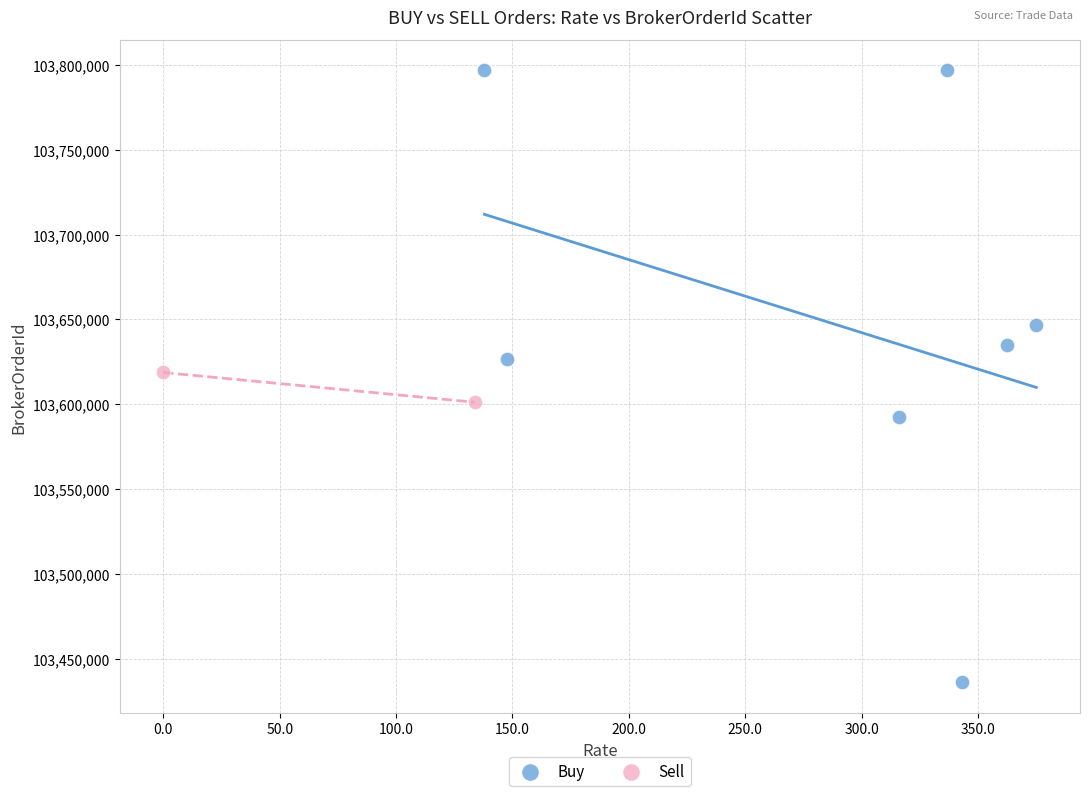

What are all the series names shown in the legend?

Buy, Sell